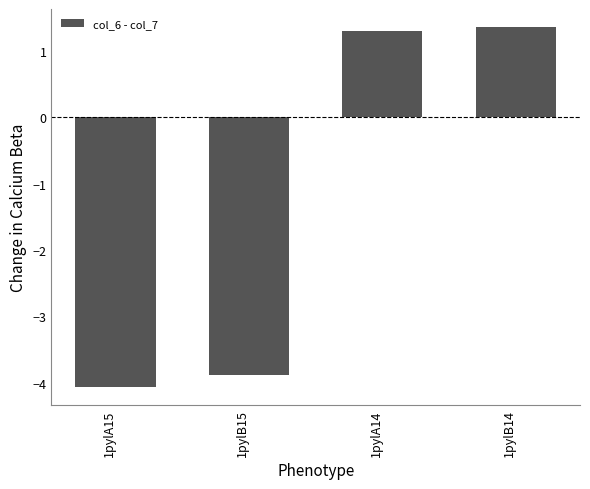

How many positive values are there?

2